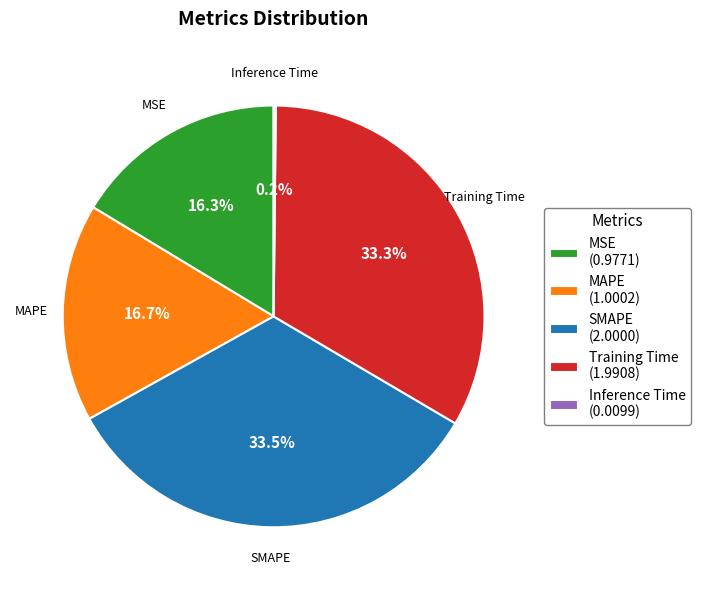

To the nearest percent, what is the difference between the largest and smallest slice percentages?

33%